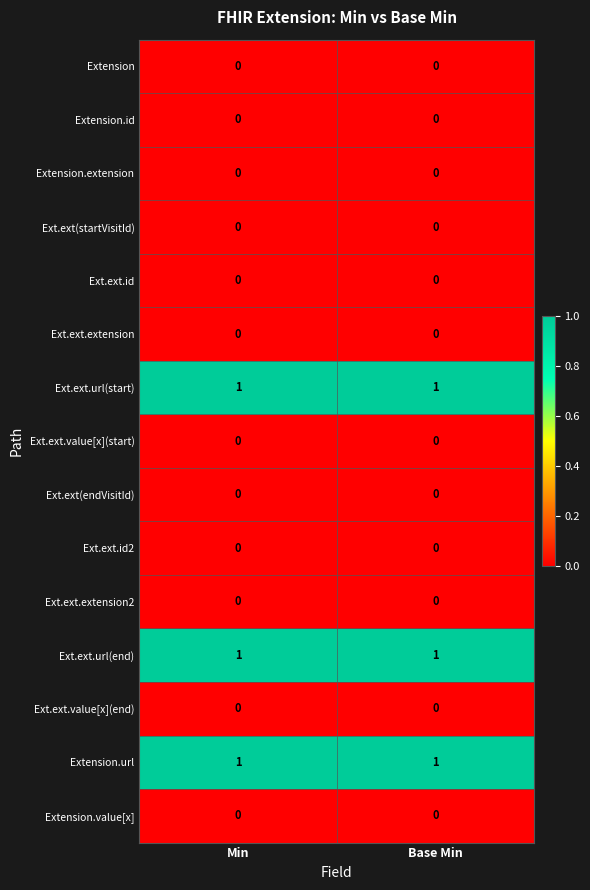

The value of Ext.ext.value[x](start) at Base Min is 0. True or false?

True